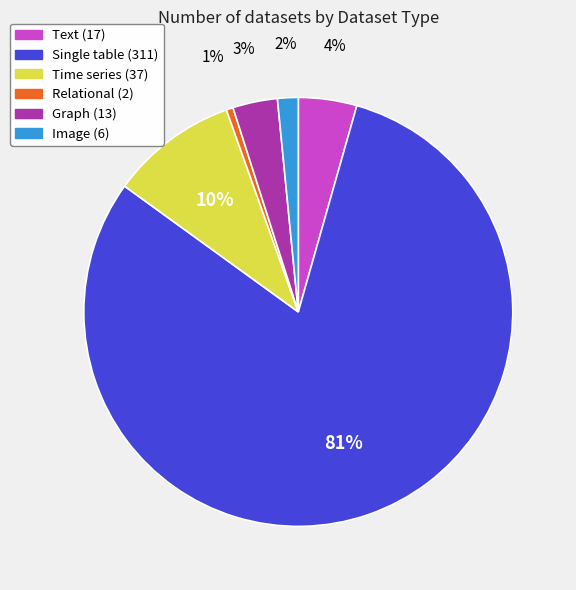

How many segments does this pie chart have?

6